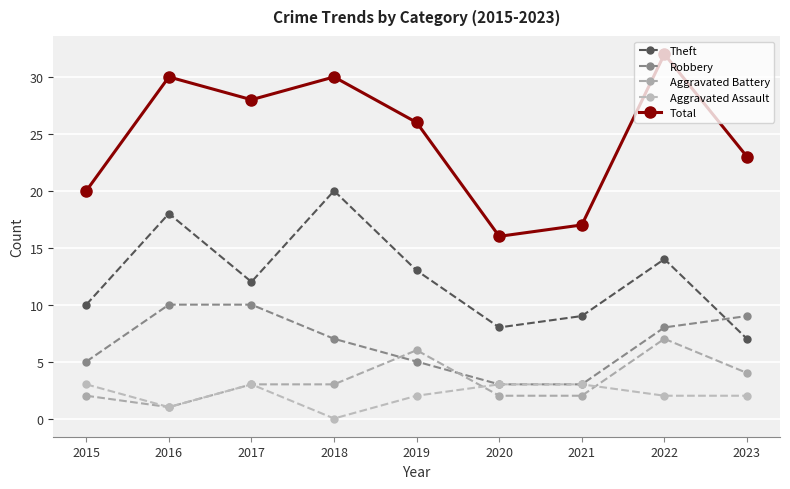

How many lines are shown in the chart?

5